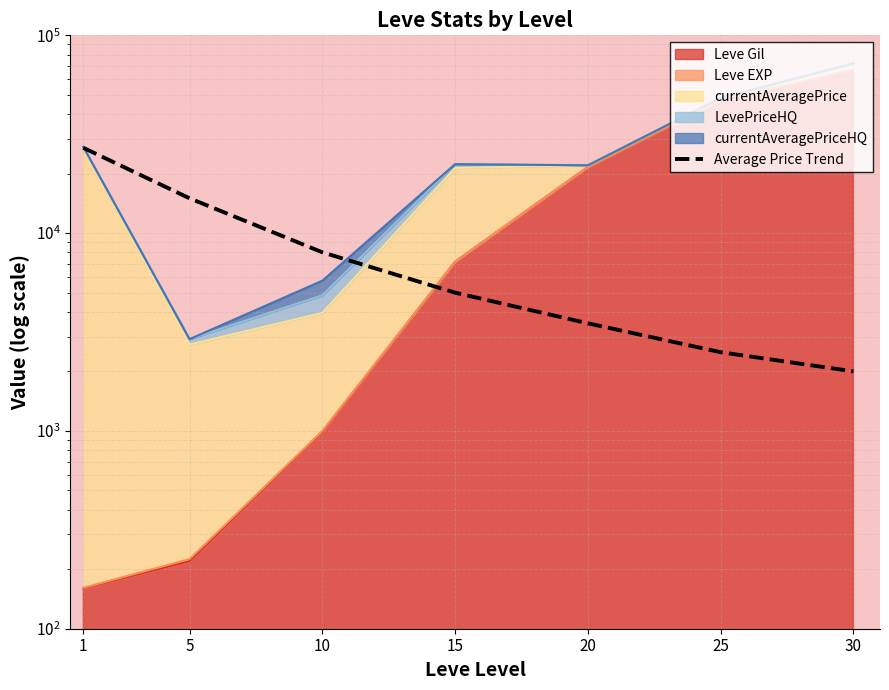

List the labels in order of value, largest first.

1, 5, 10, 15, 20, 25, 30